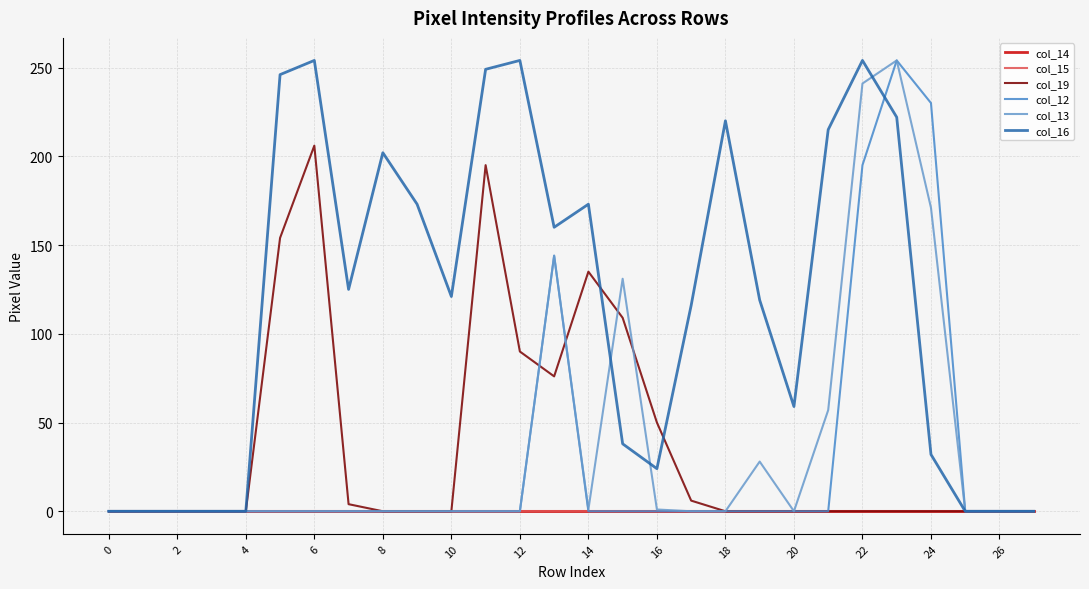

What is the label of the 25th point from the left?

24